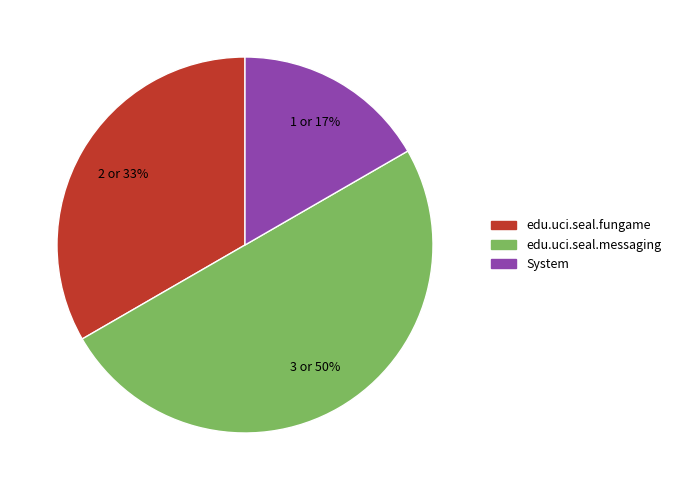

Rank the categories by value from highest to lowest.

edu.uci.seal.messaging, edu.uci.seal.fungame, System